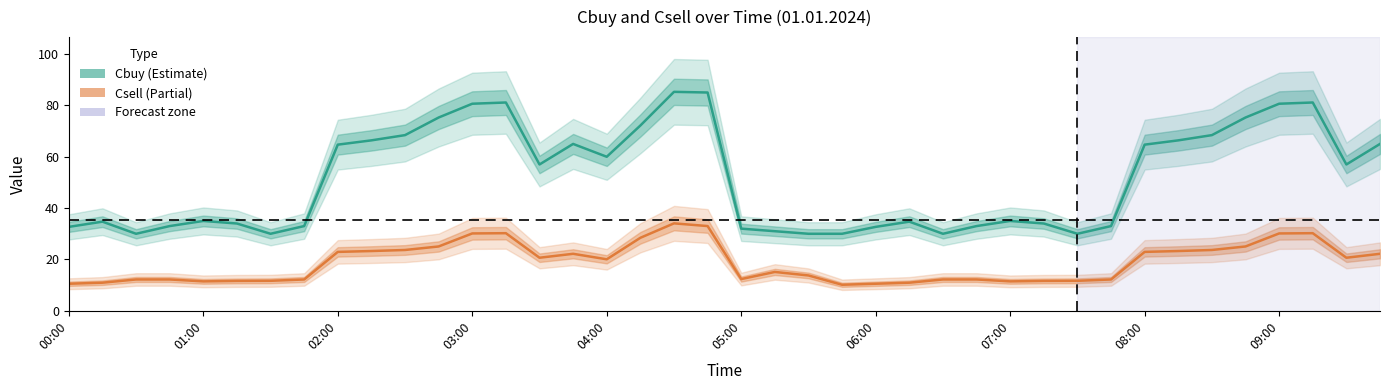

At which category is the sum across all series the highest?

18